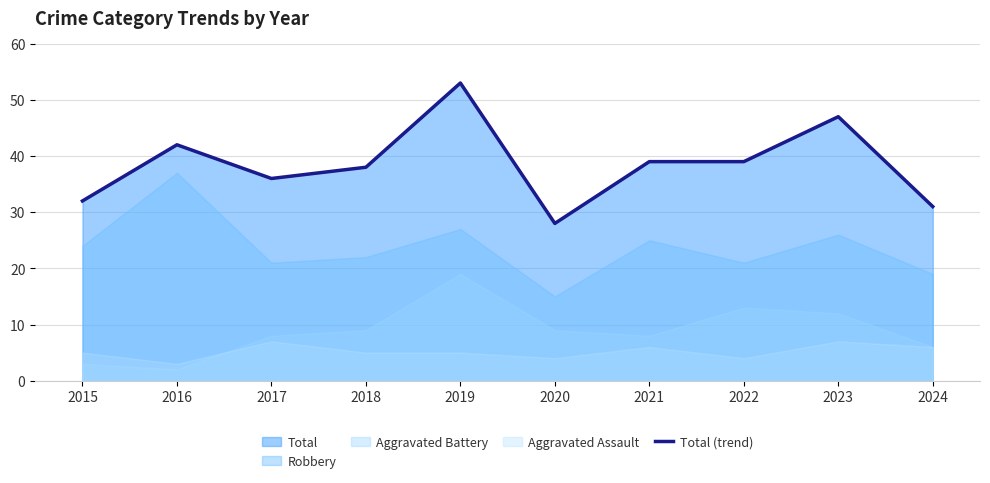

What is the greatest value displayed?

53